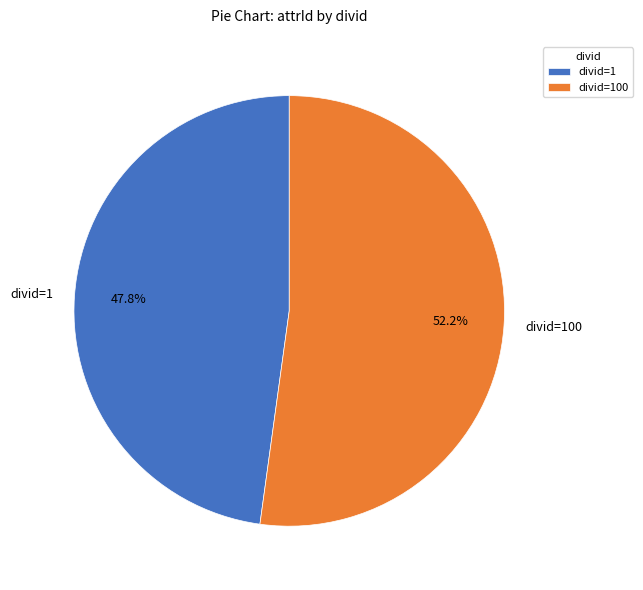

To the nearest percent, what is the difference between the largest and smallest slice percentages?

4%